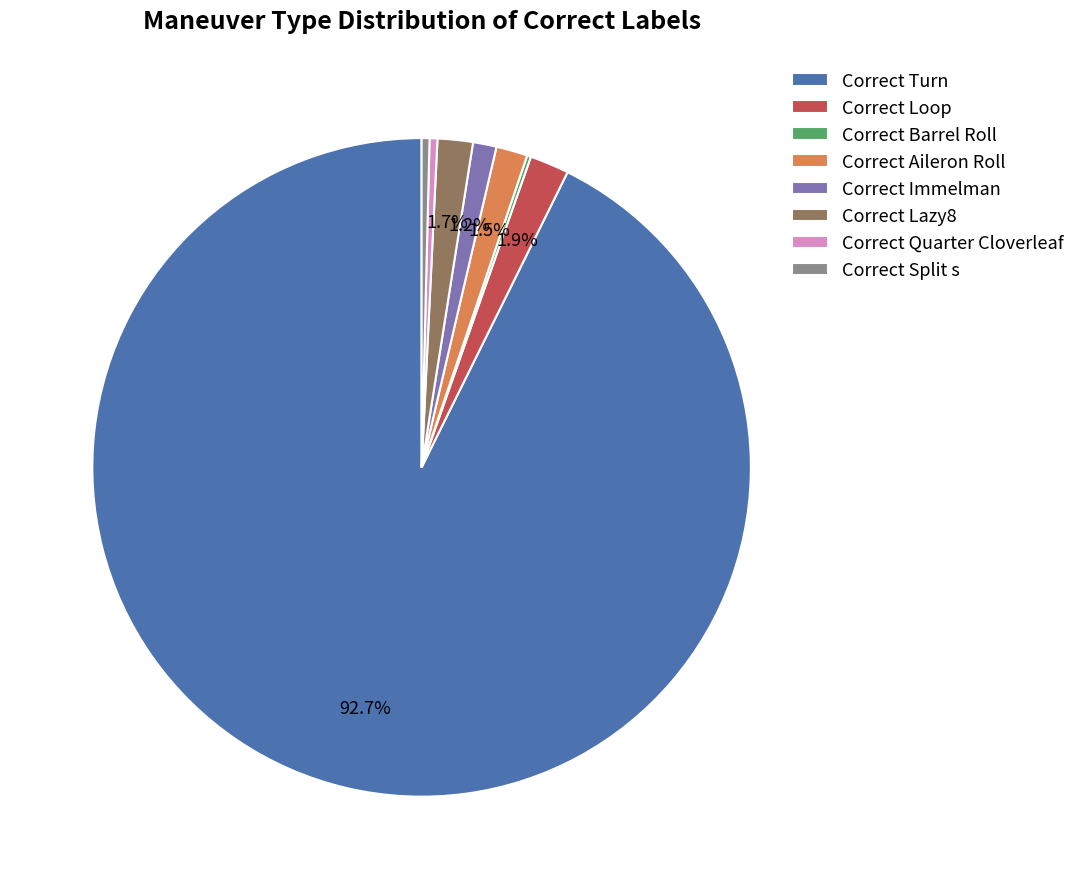

What percentage is NOT represented by Correct Lazy8?

98.3%